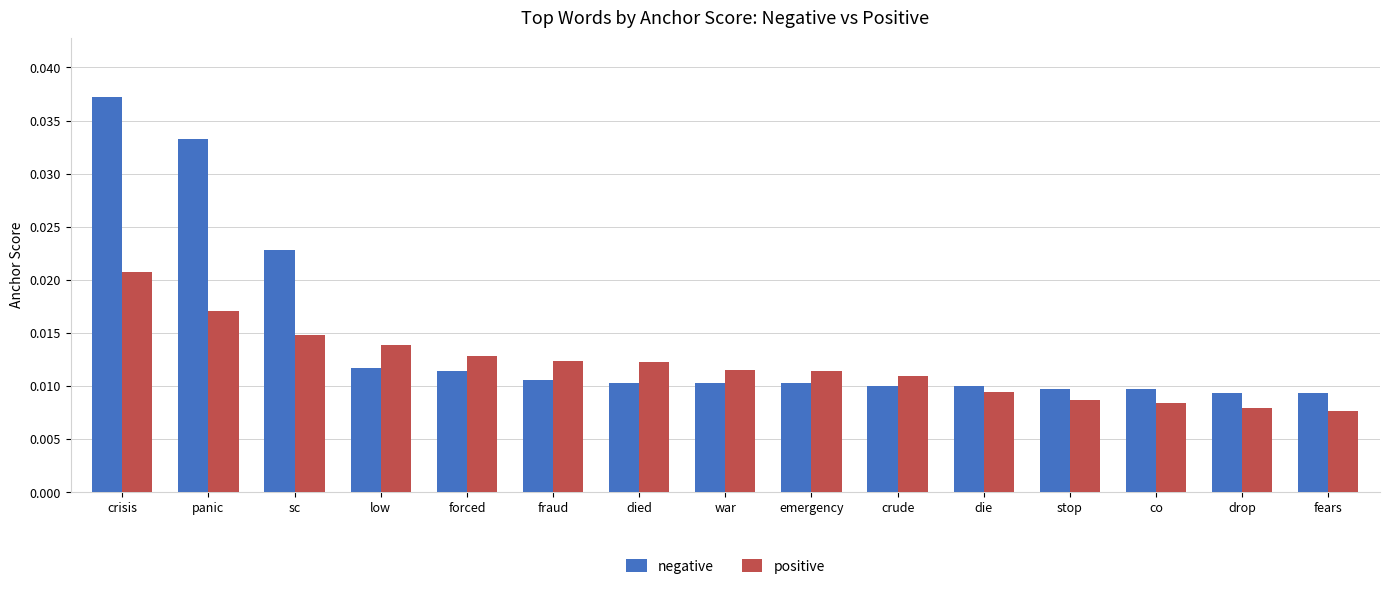

What is the label of the 14th bar from the left?

drop